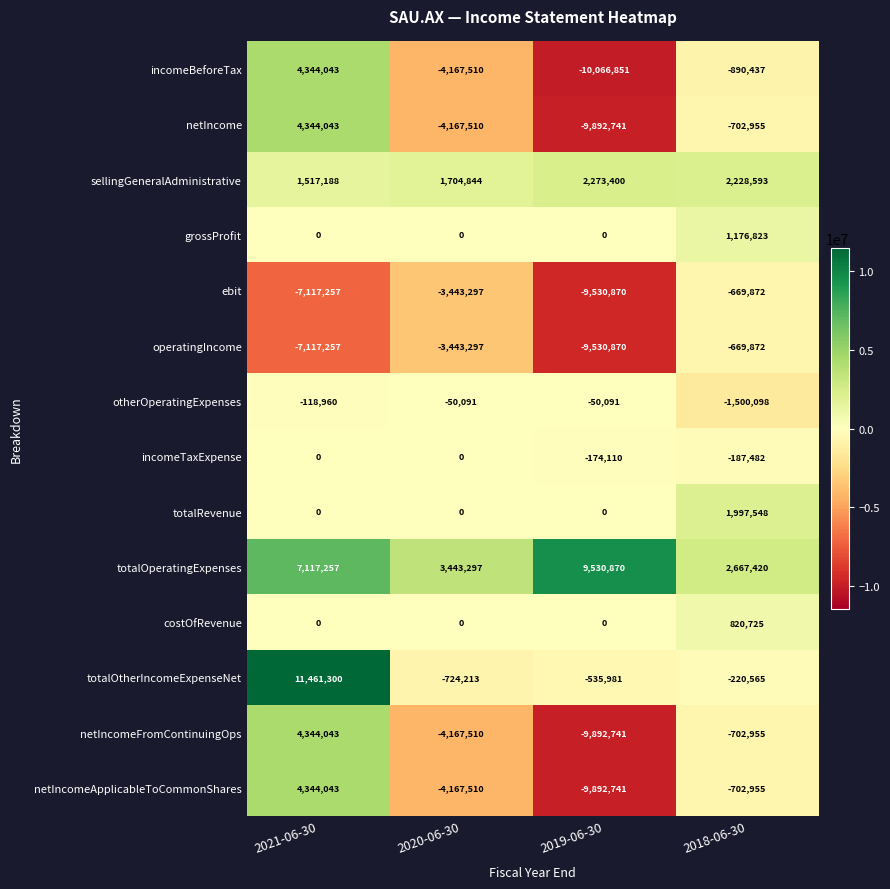

Which series has the widest spread of values?

incomeBeforeTax